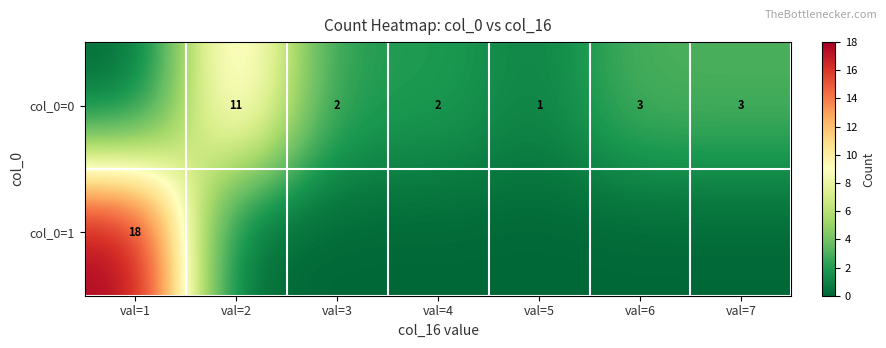

Between val=4 and val=7, which is larger?

val=7